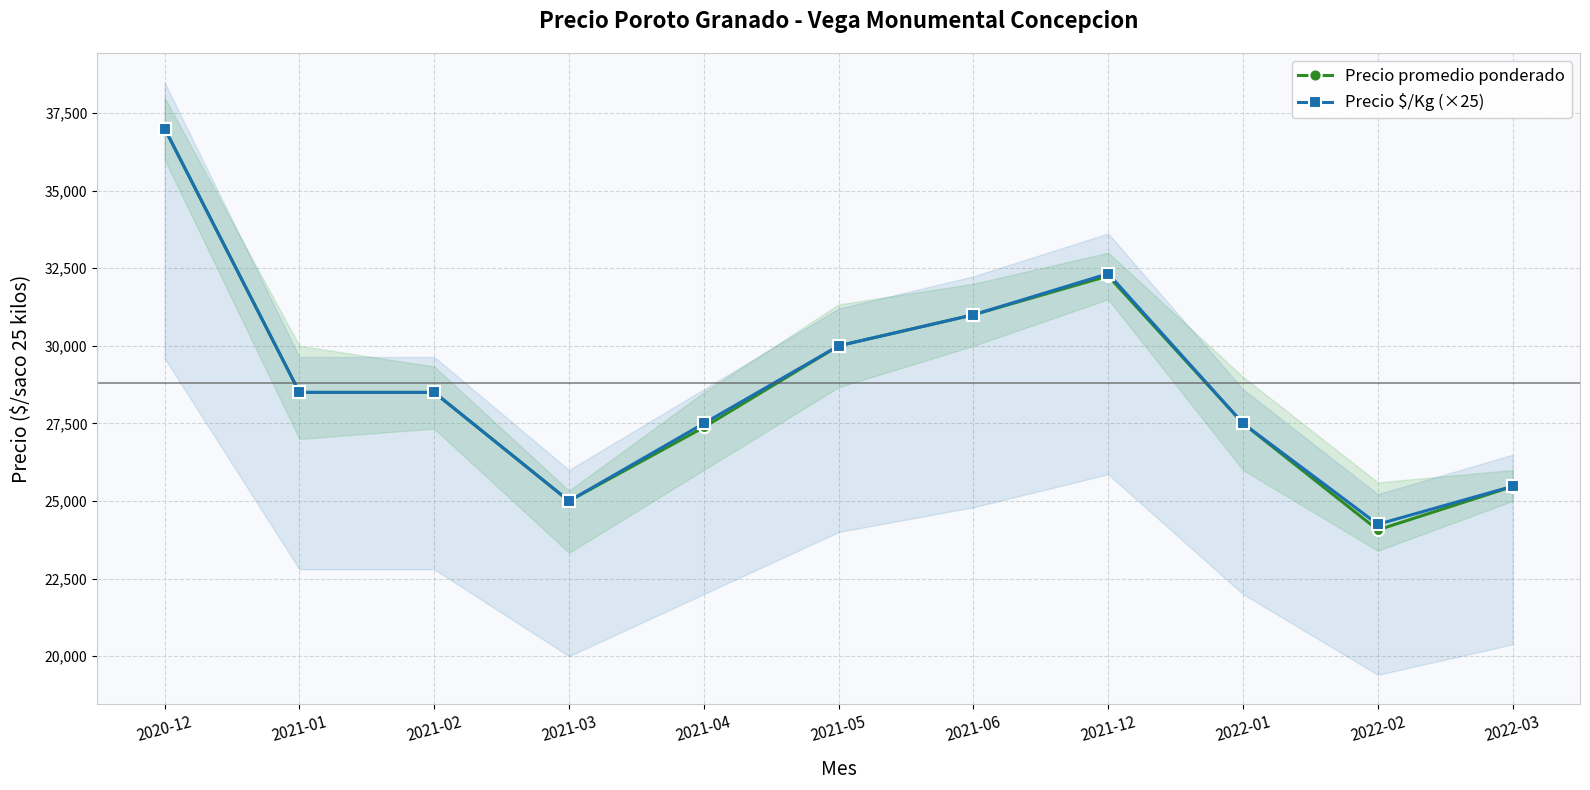

Which series changed the most between 2021-03 and 2022-03?

Precio $/Kg (×25)